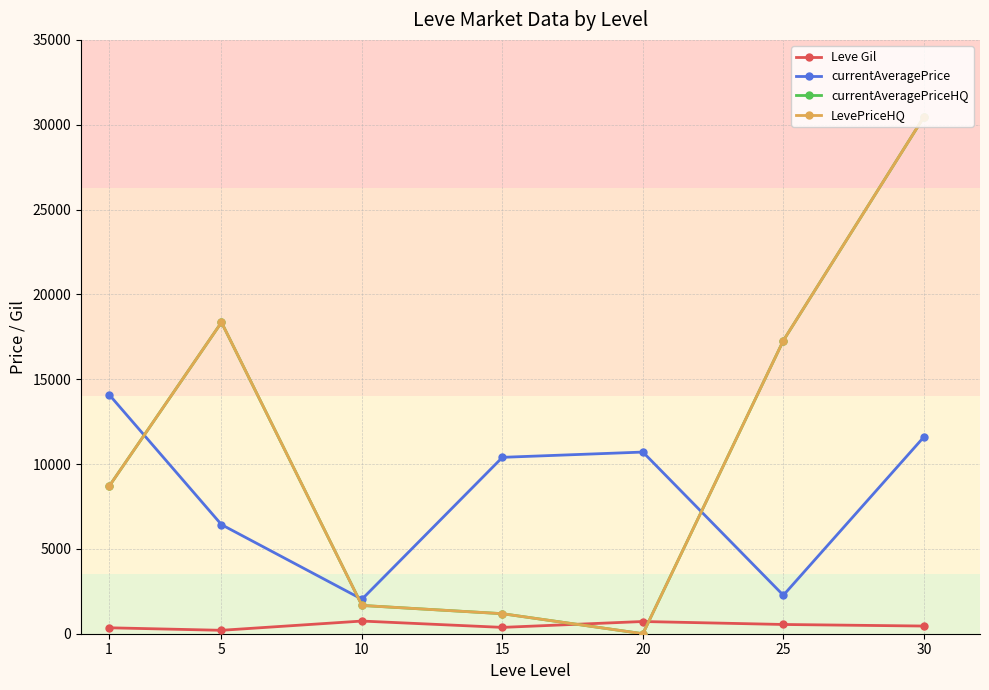

Between 25 and 15, which is larger?

25